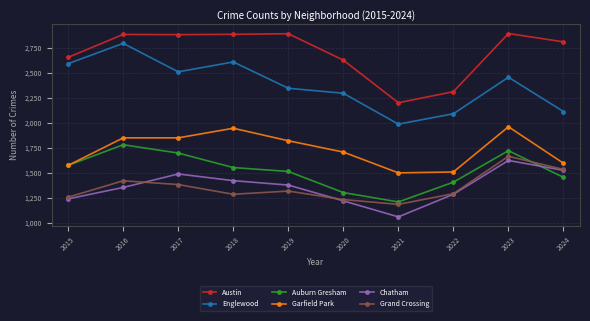

How many data points does each series have?

10